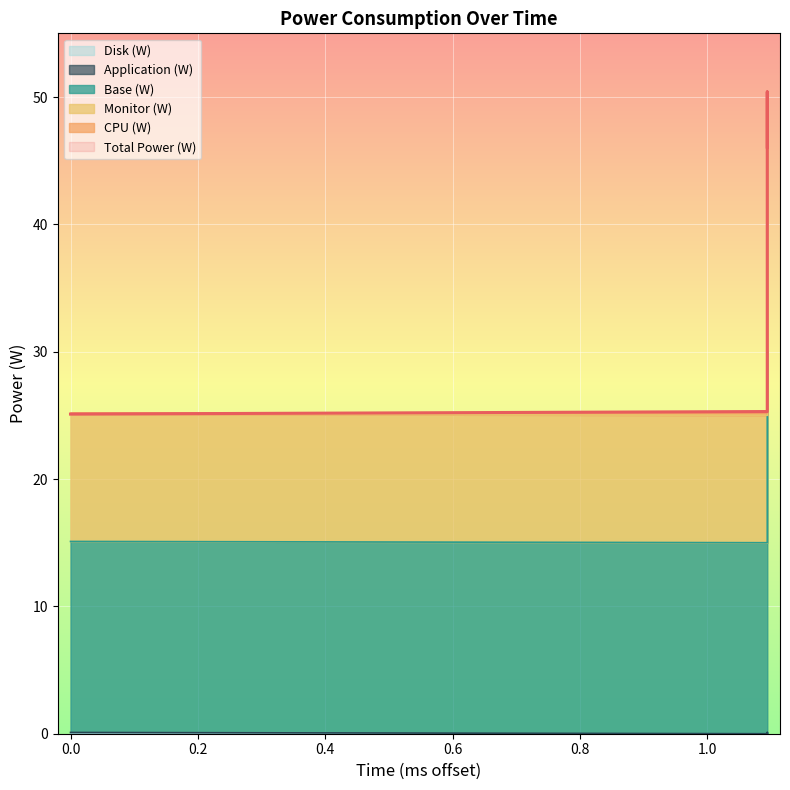

Is it true that Total Power (W) equals 46.1 at 1.094?

True